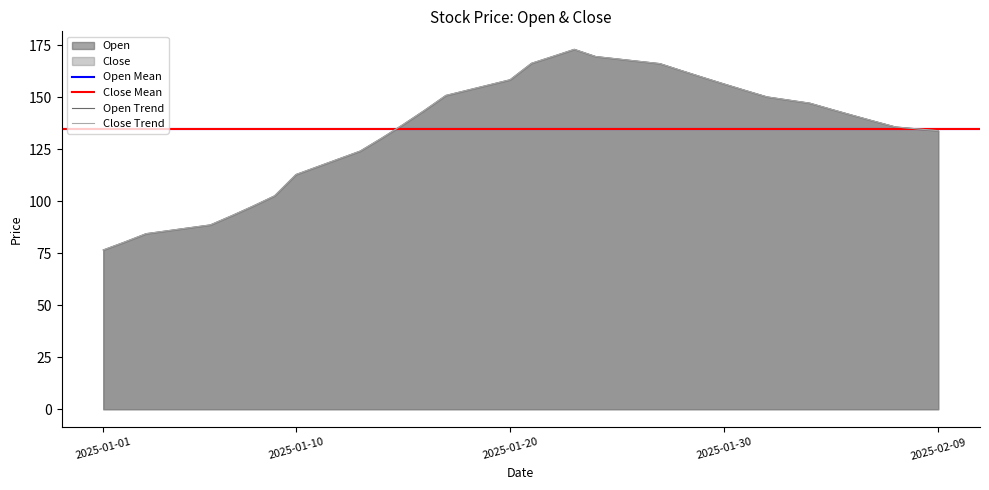

Where is Close nearest to the value 124?

2025-01-13